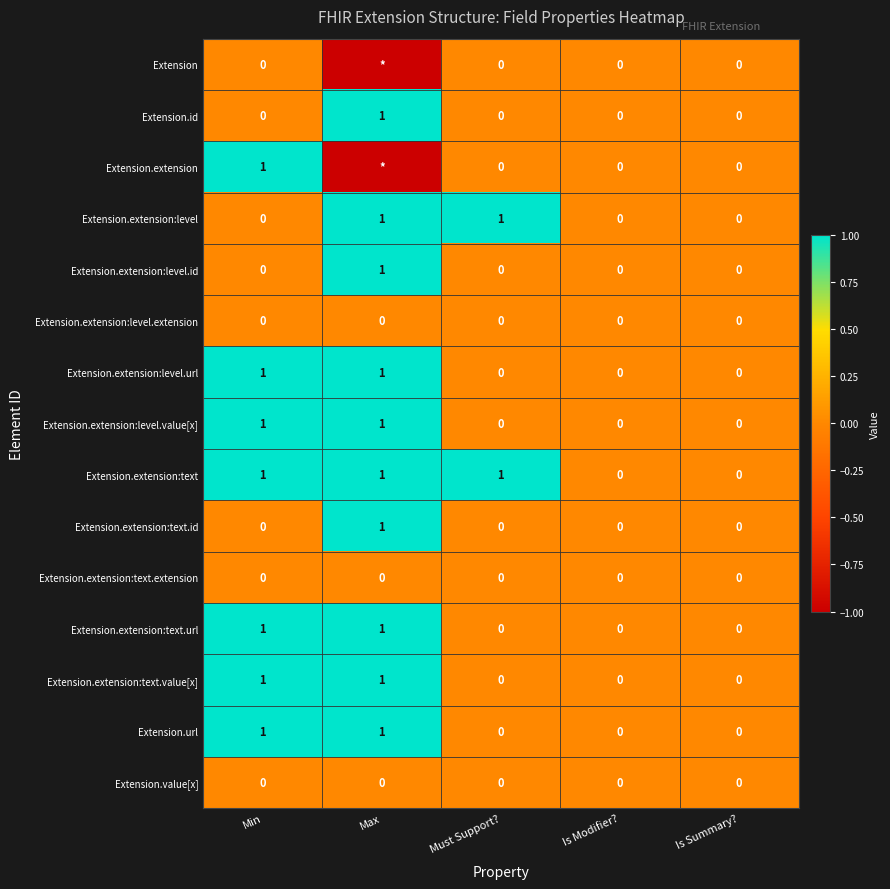

Which category has the highest value in the Extension.extension:text.id series?

Max